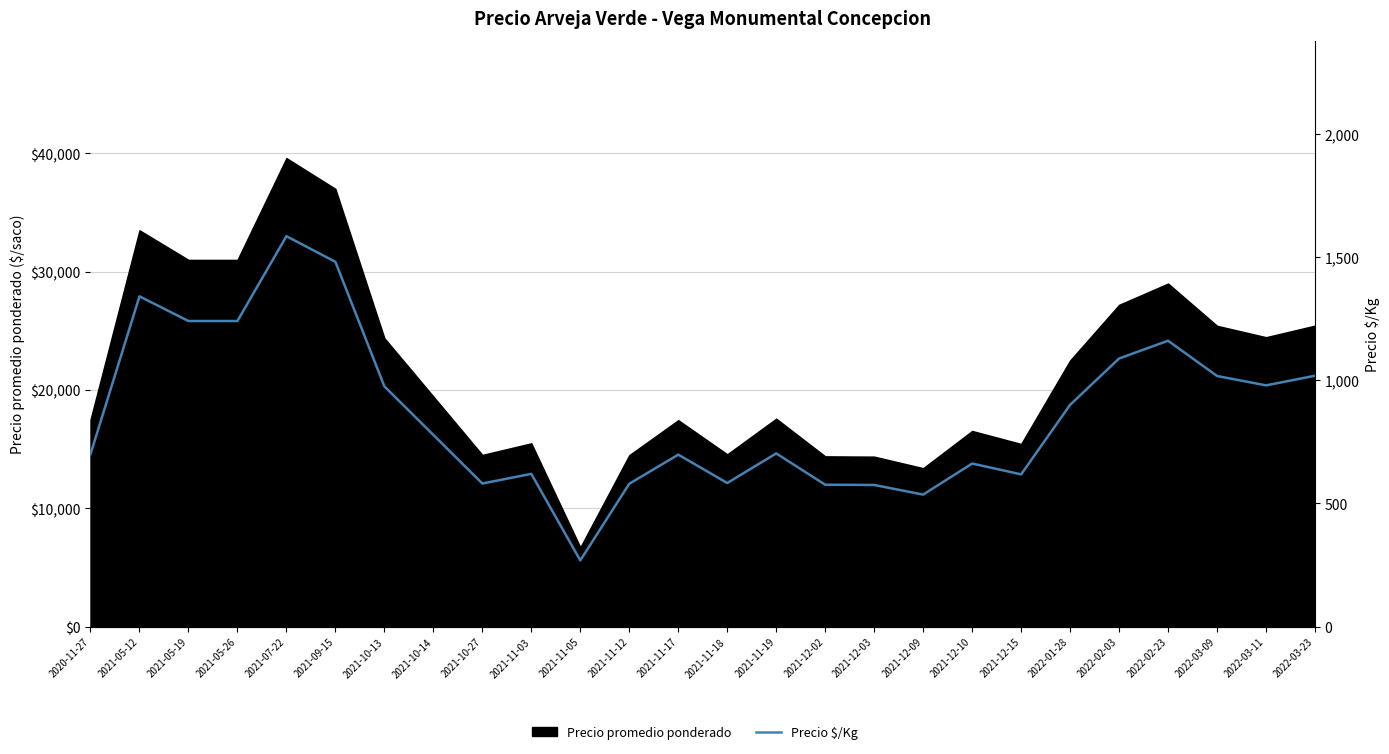

What is the difference between the maximum and minimum values?

1315